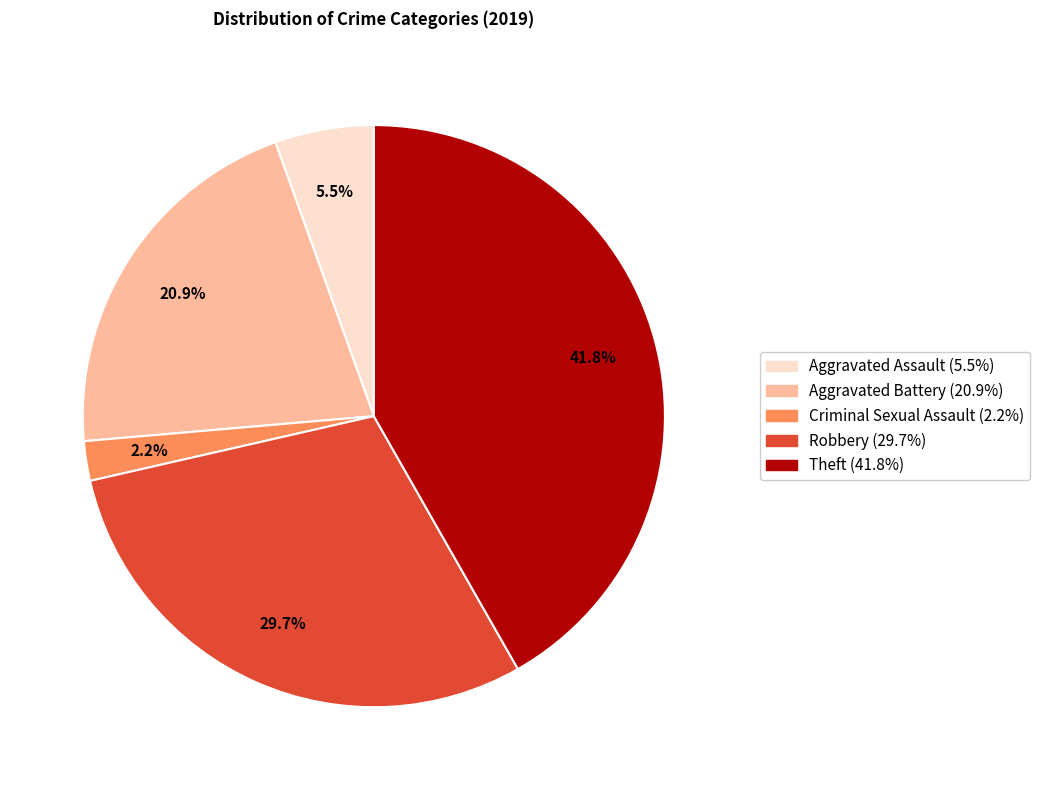

Is there any slice that represents more than half of the pie?

No